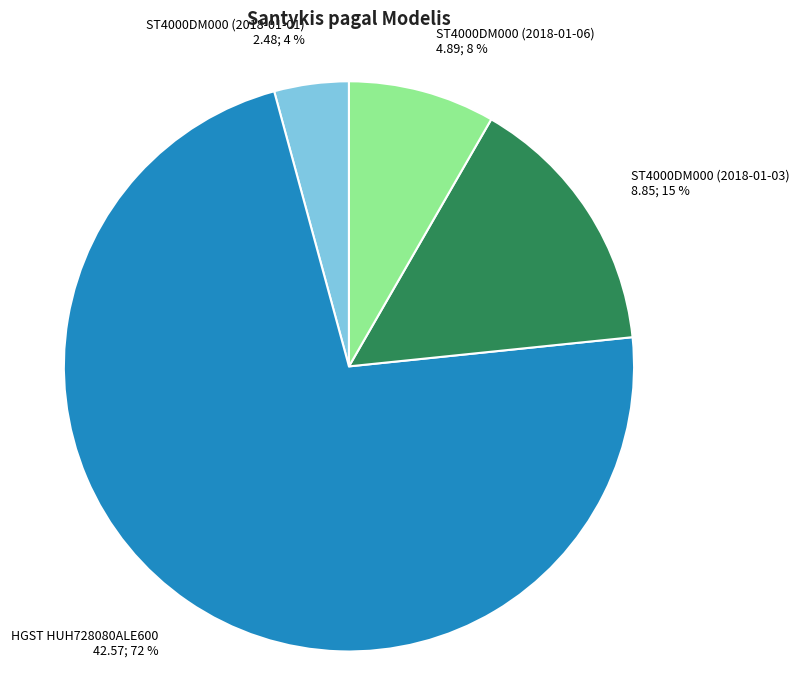

True or false: HGST HUH728080ALE600 accounts for 64% of the total.

False